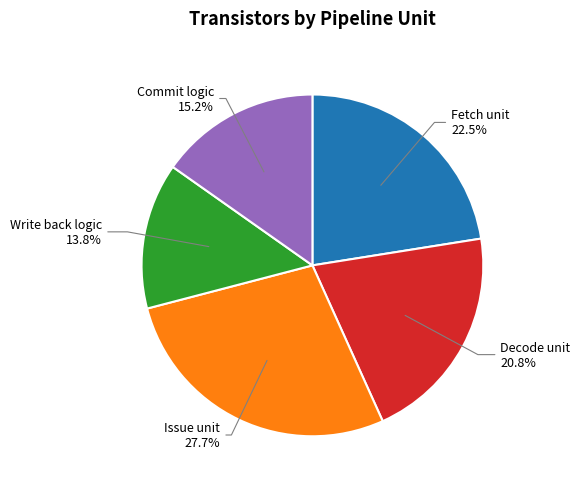

What portion of the pie excludes Issue unit?

72.3%